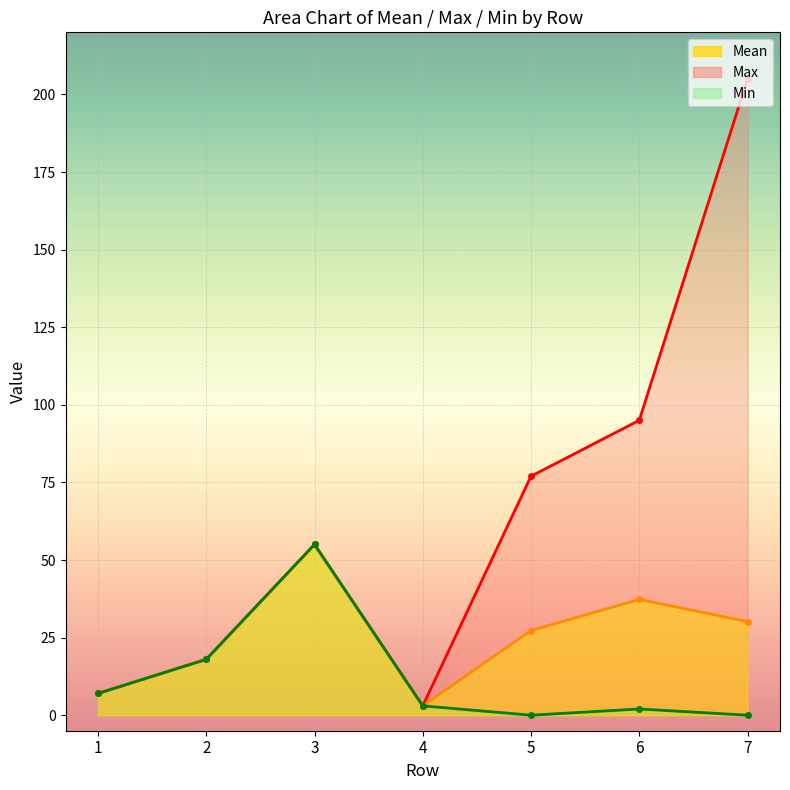

Is the value of Min at 7 greater than the value of Mean at 2?

No